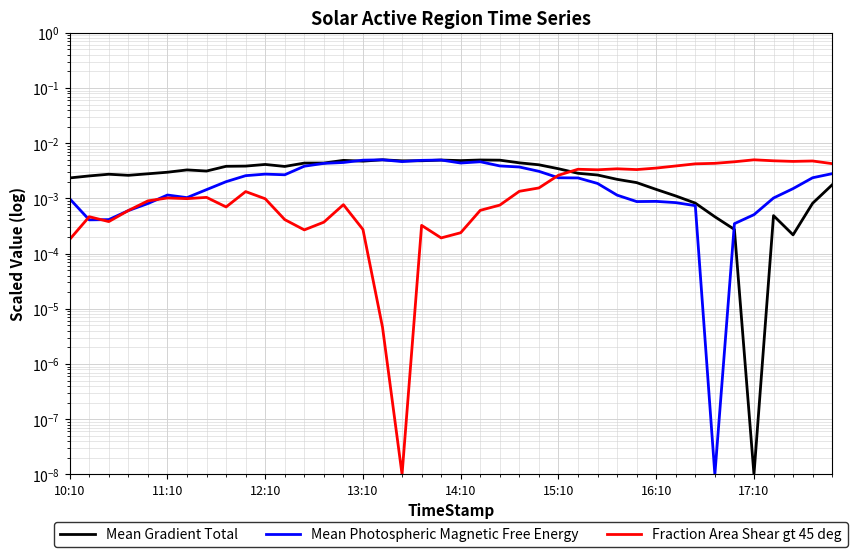

Rank the series by their maximum value, from highest to lowest.

Mean Gradient Total, Mean Photospheric Magnetic Free Energy, Fraction Area Shear gt 45 deg